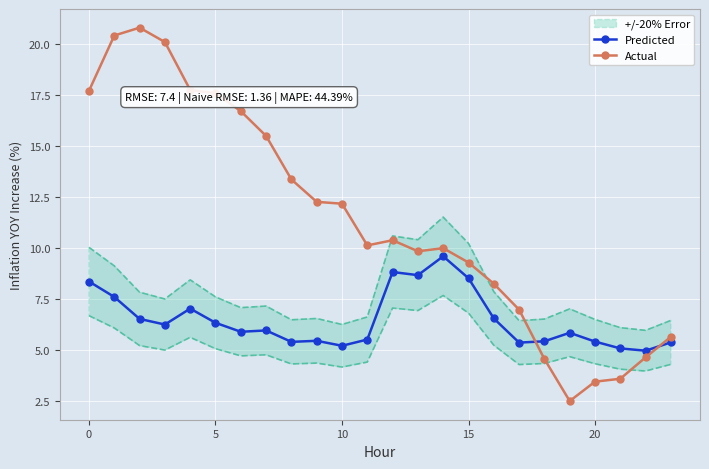

How many values in the Actual series exceed 10?

14